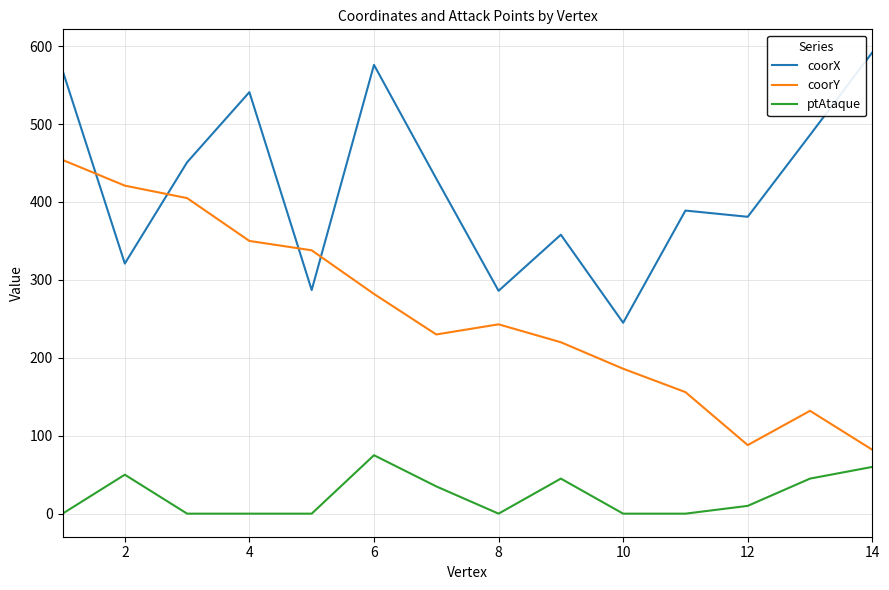

True or false: coorY and coorX cross at least once.

True